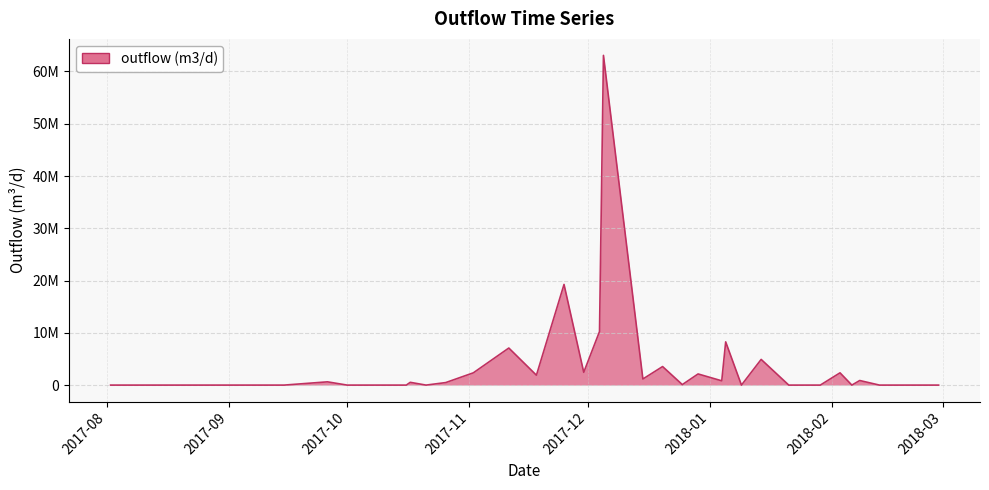

Reading left to right, extract all data points from this chart.

0.0	0.0	0.0	0.0	0.0	0.0	0.0	622831.7	0.0	0.0	0.0	529279.3	0.0	481870.3	2347280.3	7091633.0	1892206.0	19259536.6	2443485.2	10248252.5	63084074.1	1165879.5	3546482.3	93150.6	2132513.3	819417.0	8271306.4	0.0	4912711.4	0.0	0.0	0.0	2346811.1	0.0	876800.7	0.0	0.0	0.0	0.0	0.0